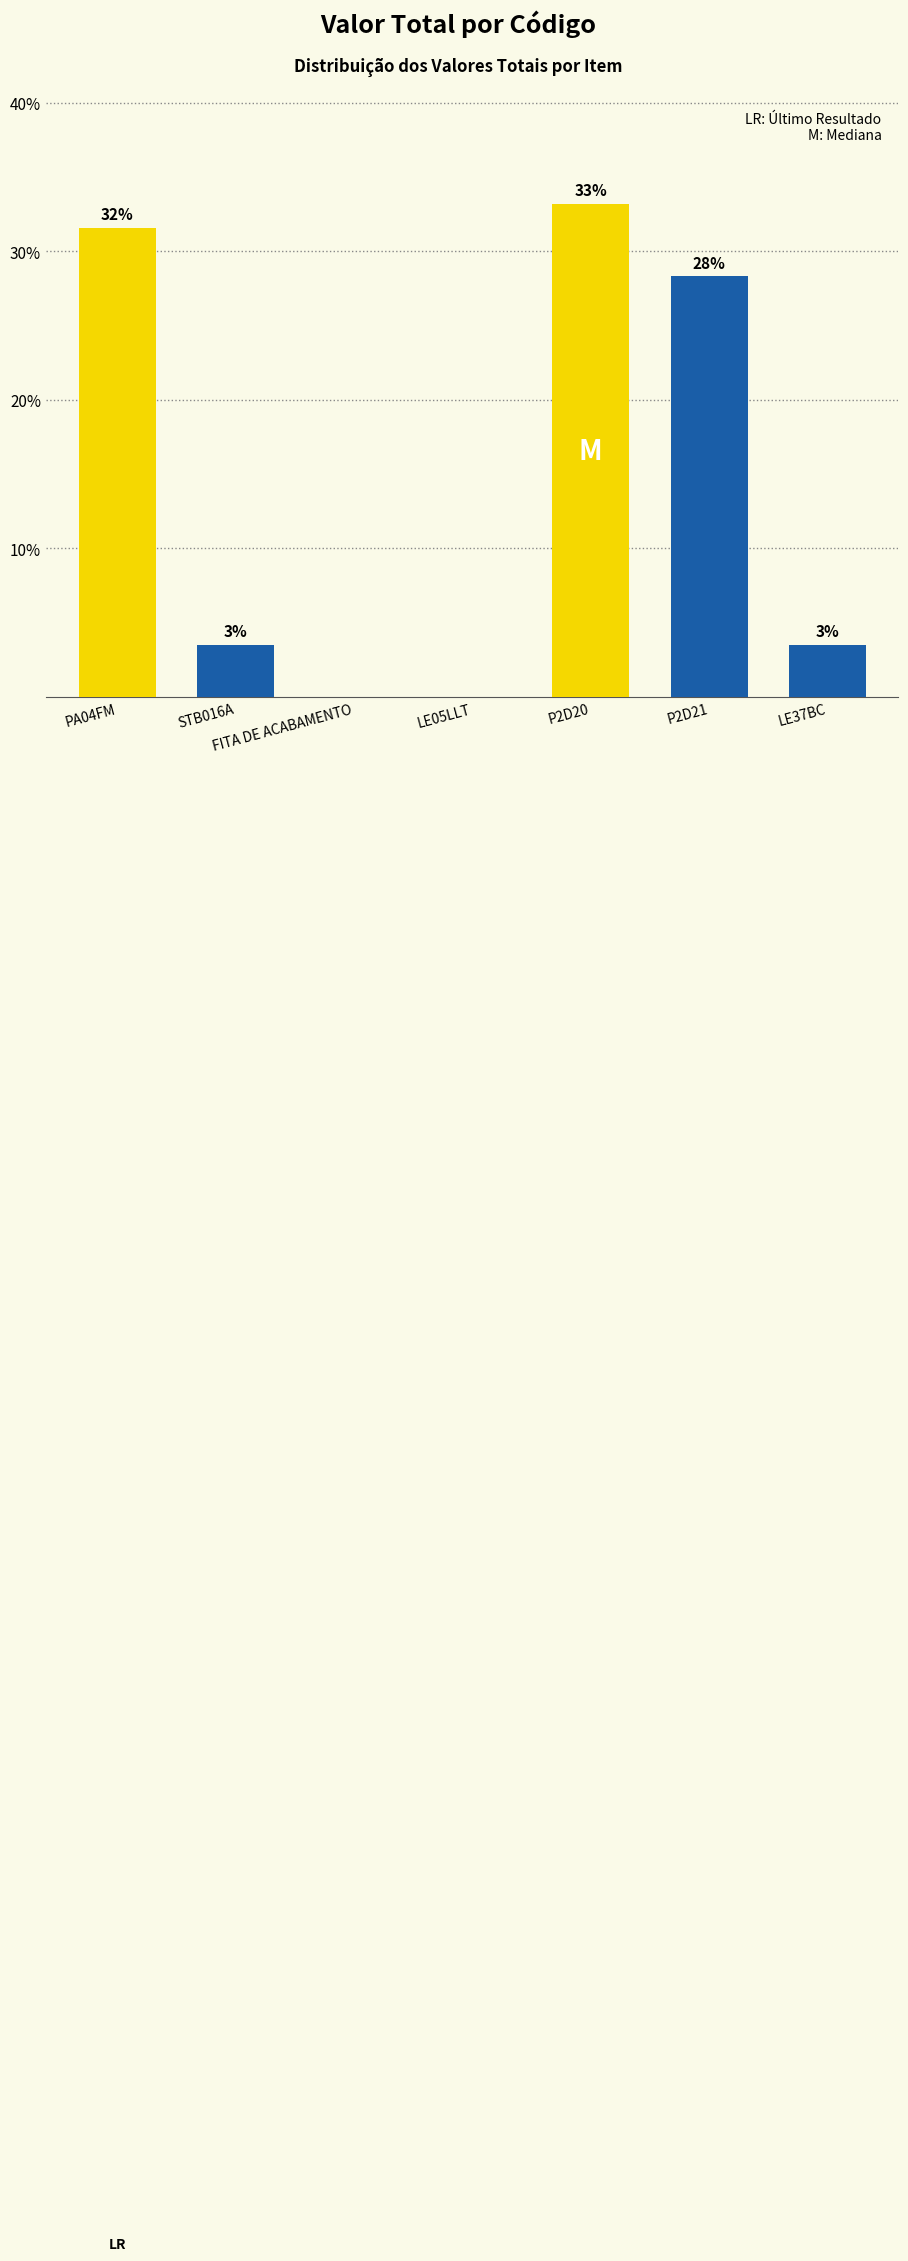

Does the chart contain stacked bars?

No